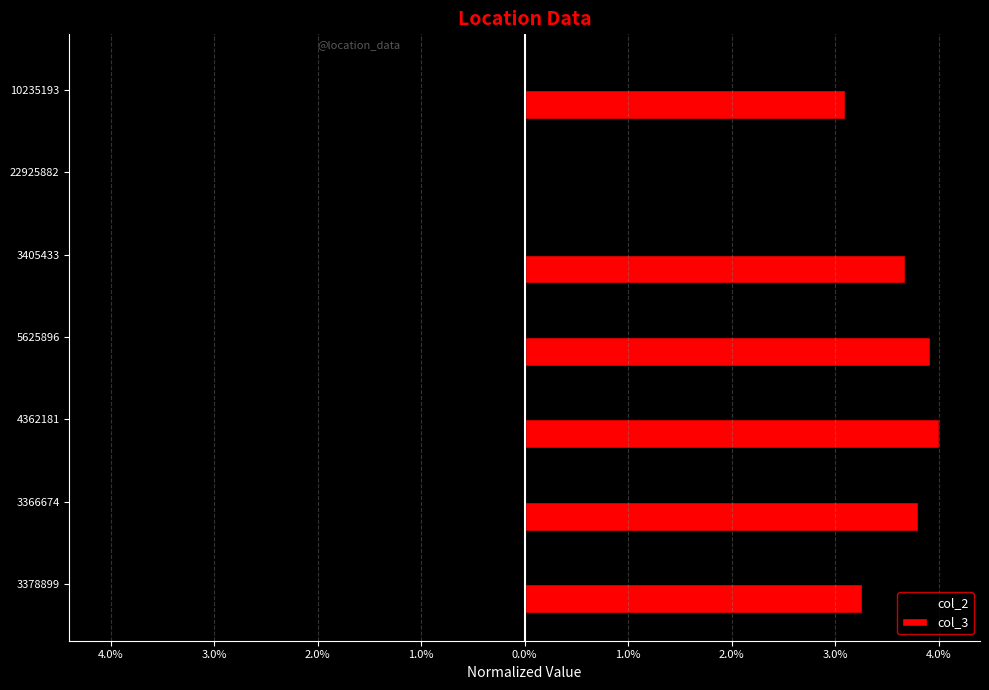

What are all the series names shown in the legend?

col_2, col_3